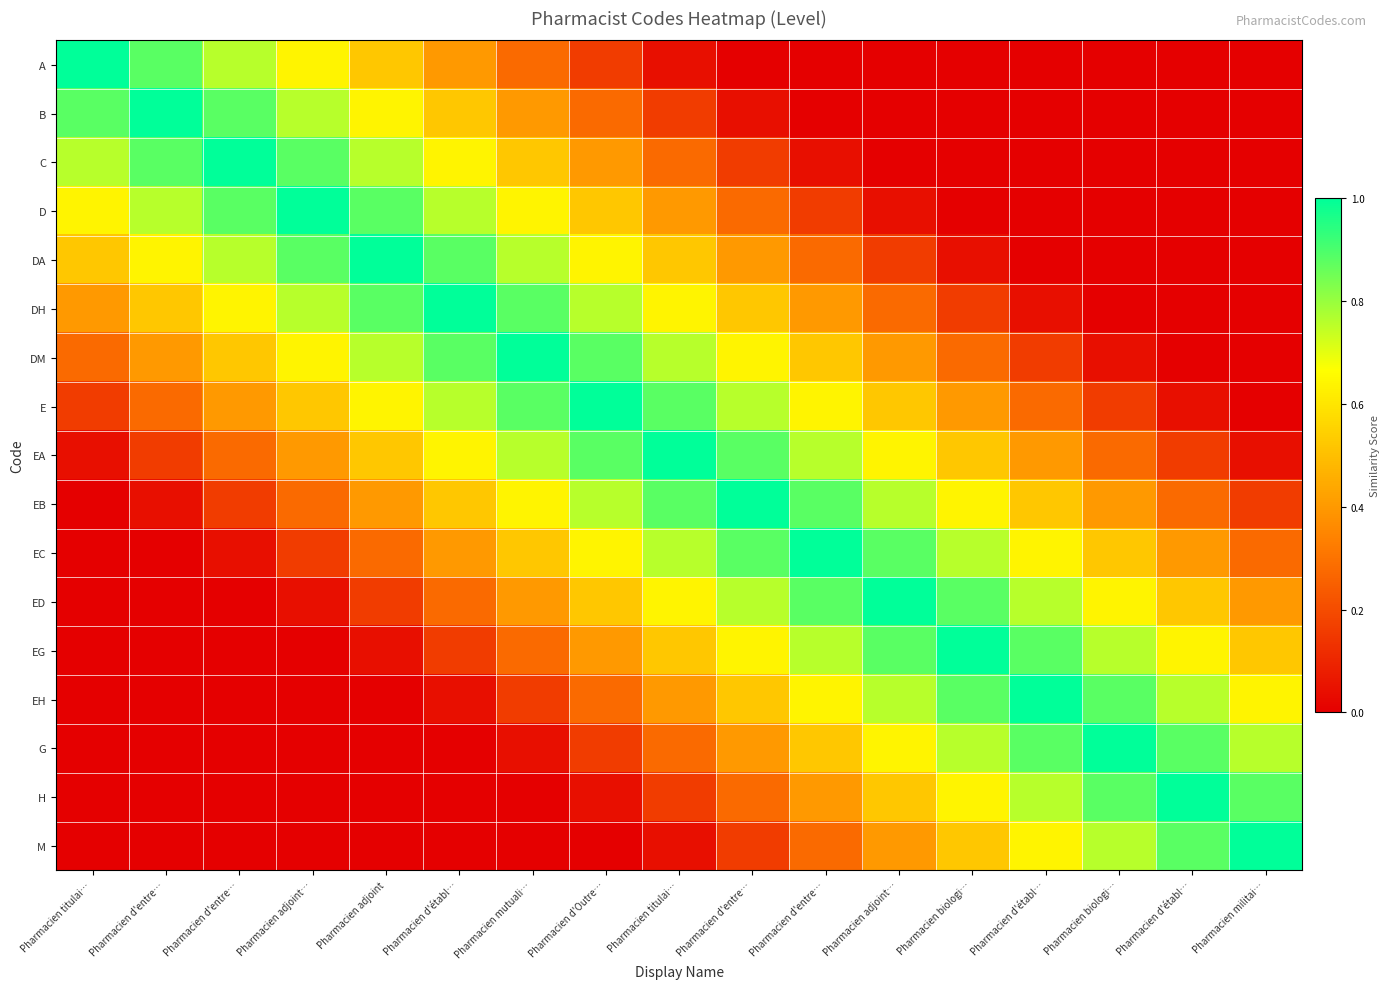

At which category is the sum across all series the highest?

Pharmacien titulai…